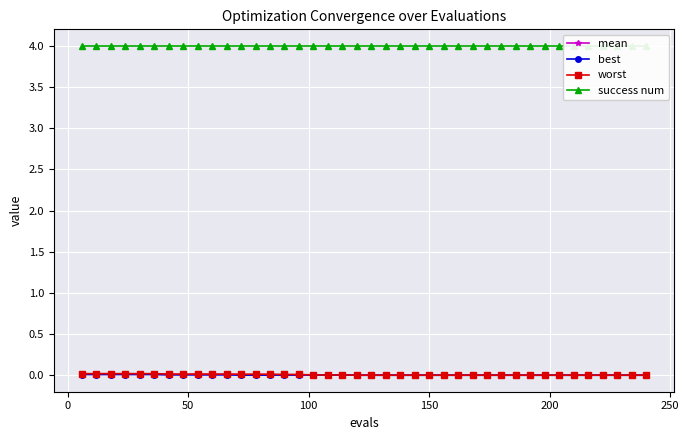

Reading left to right, extract all data points from this chart.

mean: 0.0	0.0	0.0	0.0	0.0	0.0	0.0	0.0	0.0	0.0	0.0	0.0	0.0	0.0	0.0	0.0	0.0	0.0	0.0	0.0	0.0	0.0	0.0	0.0	0.0	0.0	0.0	0.0	0.0	0.0	0.0	0.0	0.0	0.0	0.0	0.0	0.0	0.0	0.0	0.0
best: 0.0	0.0	0.0	0.0	0.0	0.0	0.0	0.0	0.0	0.0	0.0	0.0	0.0	0.0	0.0	0.0	0.0	0.0	0.0	0.0	0.0	0.0	0.0	0.0	0.0	0.0	0.0	0.0	0.0	0.0	0.0	0.0	0.0	0.0	0.0	0.0	0.0	0.0	0.0	0.0
worst: 0.0	0.0	0.0	0.0	0.0	0.0	0.0	0.0	0.0	0.0	0.0	0.0	0.0	0.0	0.0	0.0	0.0	0.0	0.0	0.0	0.0	0.0	0.0	0.0	0.0	0.0	0.0	0.0	0.0	0.0	0.0	0.0	0.0	0.0	0.0	0.0	0.0	0.0	0.0	0.0
success num: 4.0	4.0	4.0	4.0	4.0	4.0	4.0	4.0	4.0	4.0	4.0	4.0	4.0	4.0	4.0	4.0	4.0	4.0	4.0	4.0	4.0	4.0	4.0	4.0	4.0	4.0	4.0	4.0	4.0	4.0	4.0	4.0	4.0	4.0	4.0	4.0	4.0	4.0	4.0	4.0